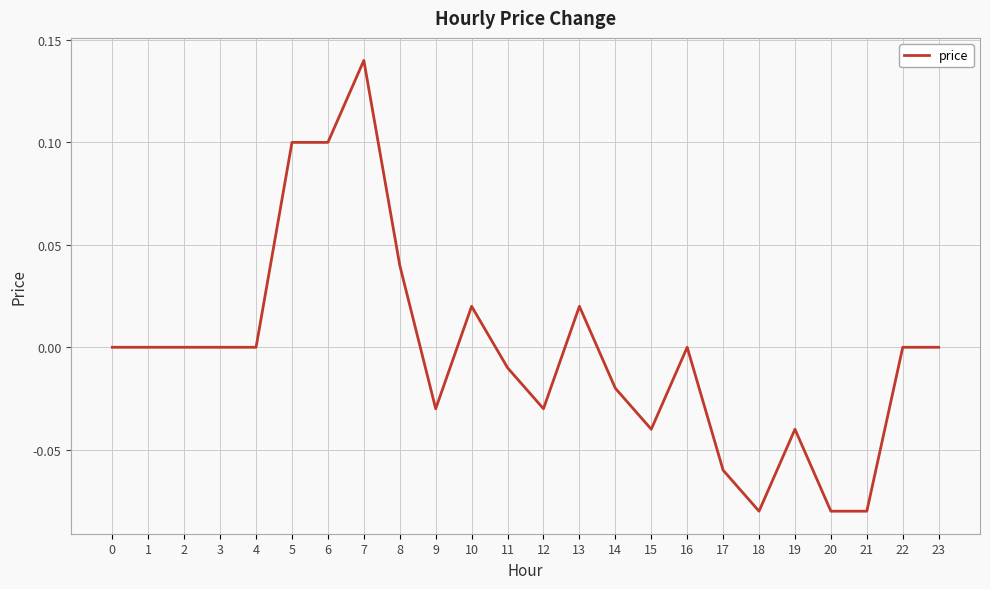

Which category has the highest value across all series?

7